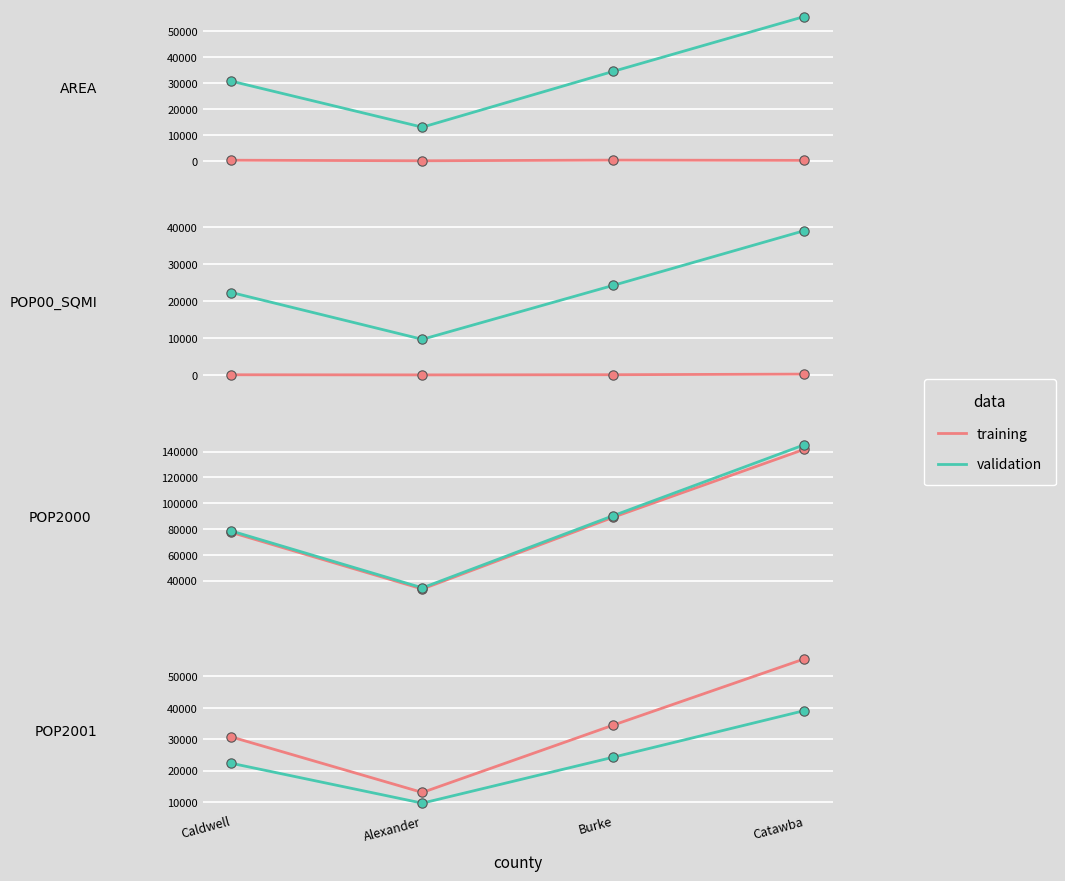

Which series has the widest spread of Y values?

training